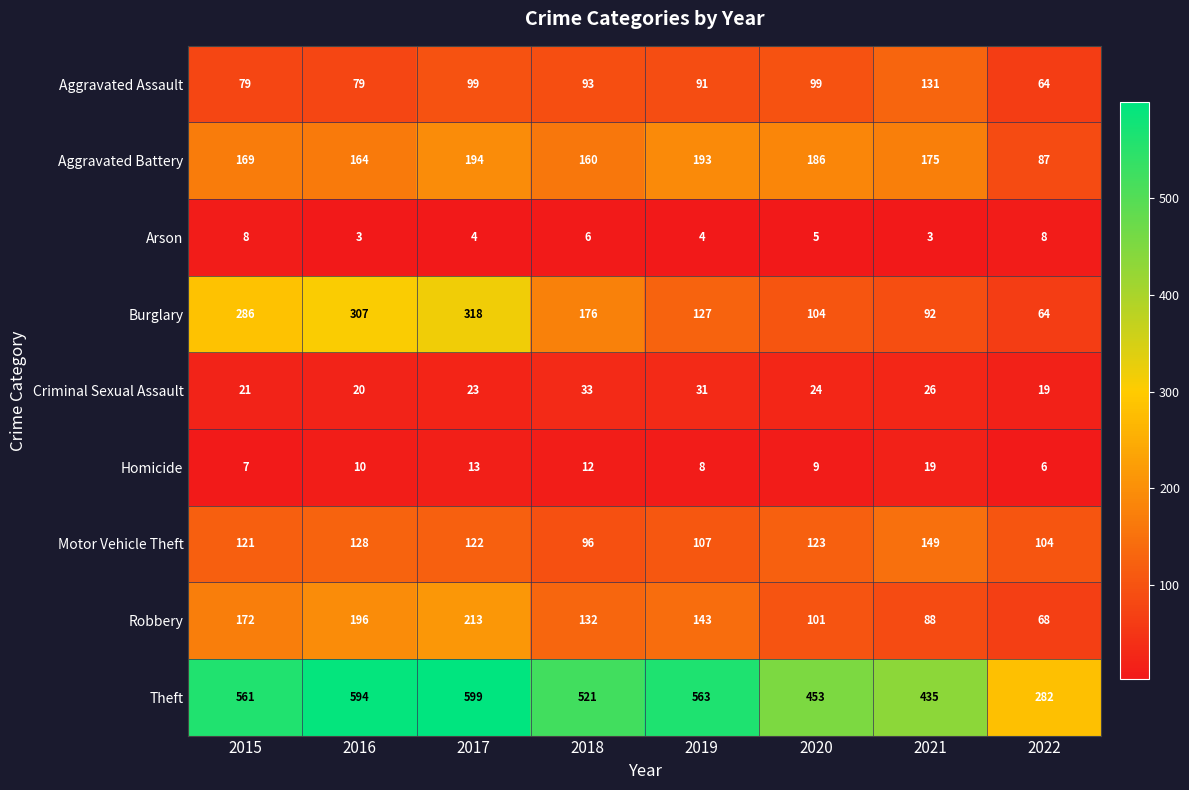

What is the greatest value displayed?

599